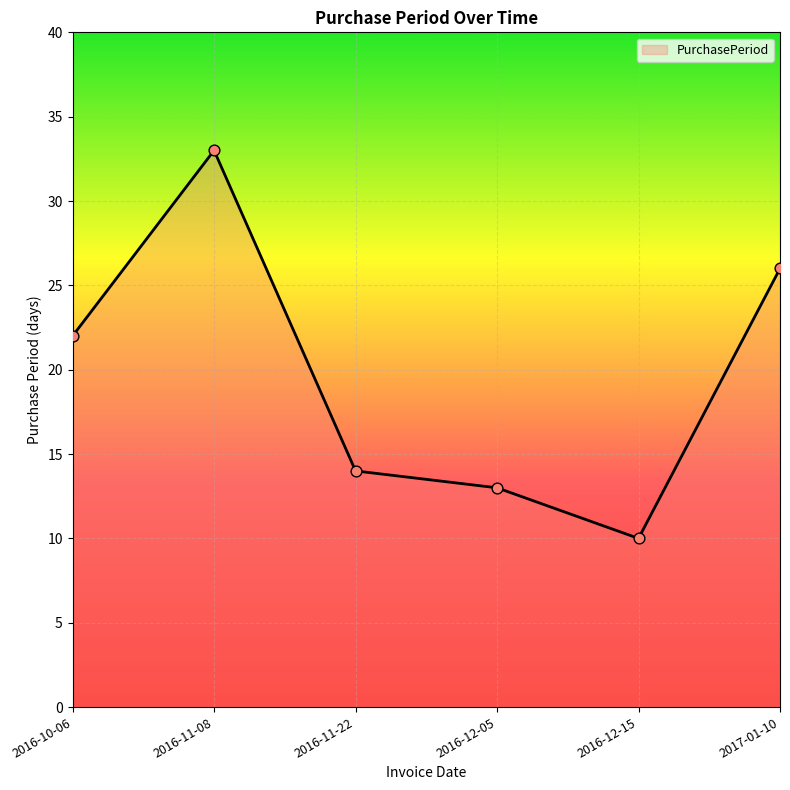

What is the change in value from 2016-10-06 to 2016-12-15?

-12